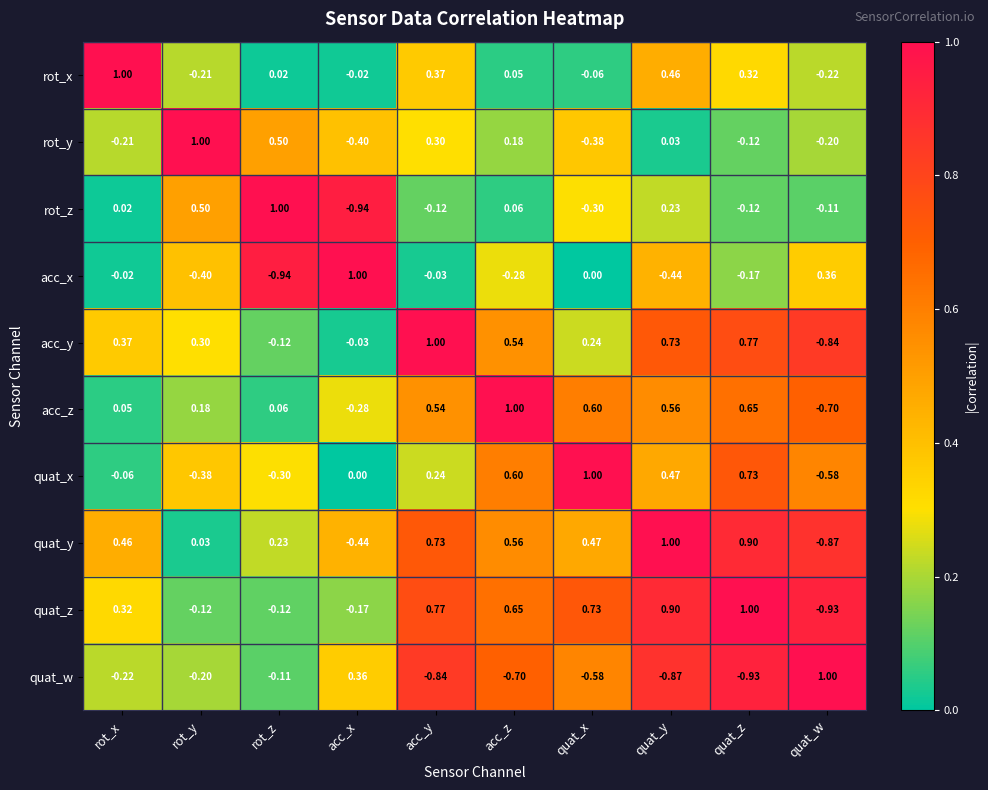

At which label does acc_x reach its peak?

acc_x